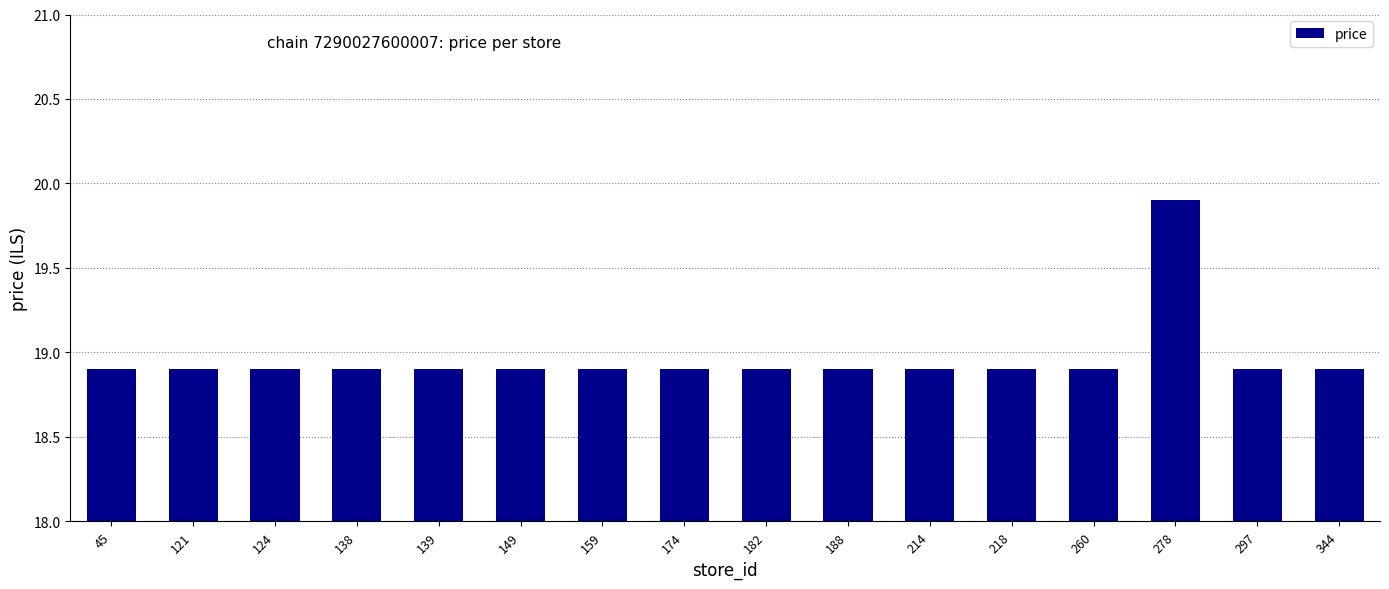

True or false: the data shows 10.6 at 149.

False